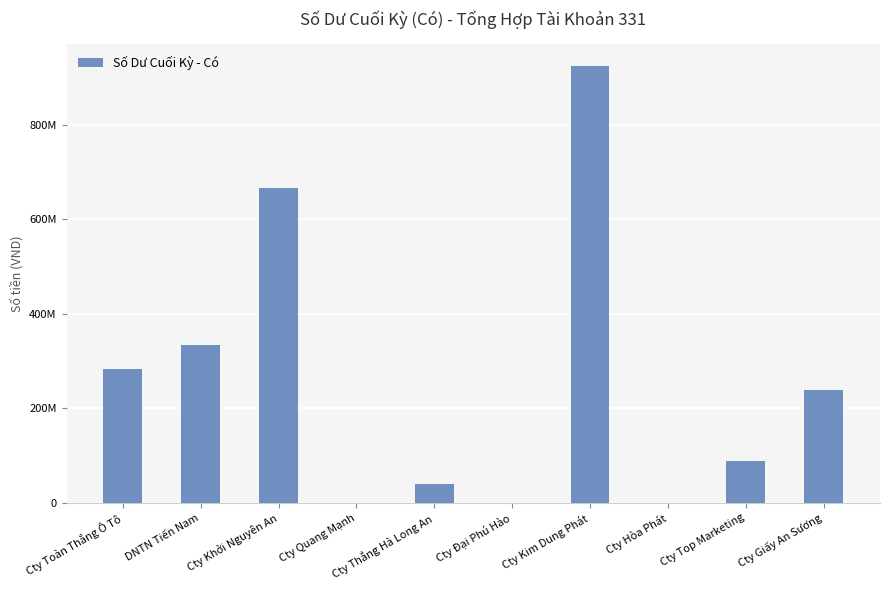

Rank the categories by value from highest to lowest.

Cty Kim Dung Phát, Cty Khởi Nguyên An, DNTN Tiến Nam, Cty Toàn Thắng Ô Tô, Cty Giấy An Sương, Cty Top Marketing, Cty Thắng Hà Long An, Cty Quang Mạnh, Cty Đại Phú Hào, Cty Hòa Phát